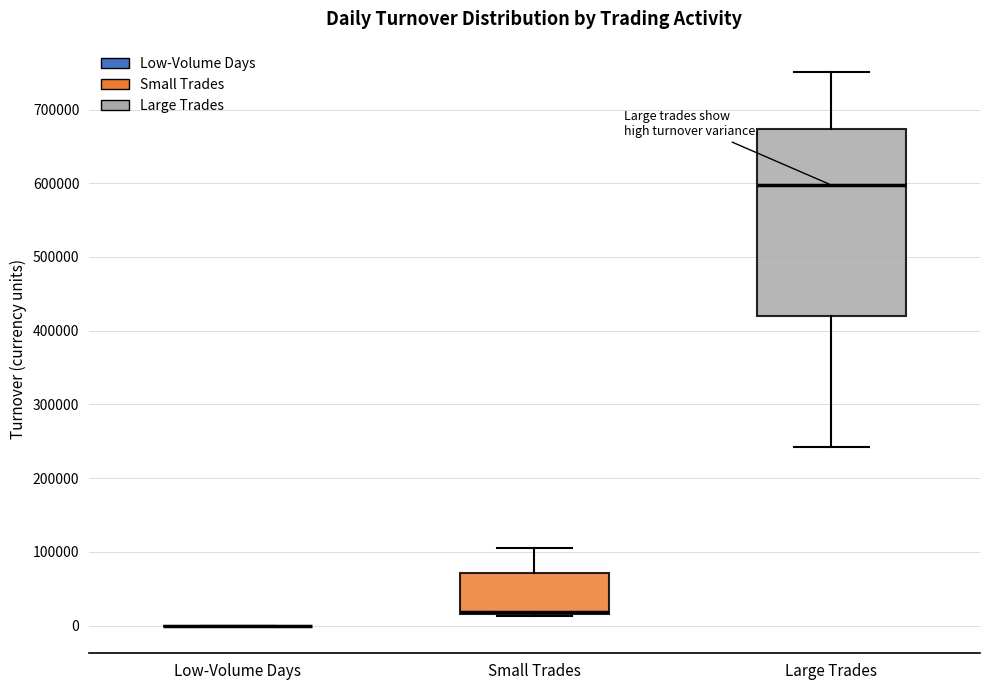

Where does the upper whisker of the box for Large Trades end on the y-axis? The values are not printed on the chart, so give them approximately, as read against the axis.

750000